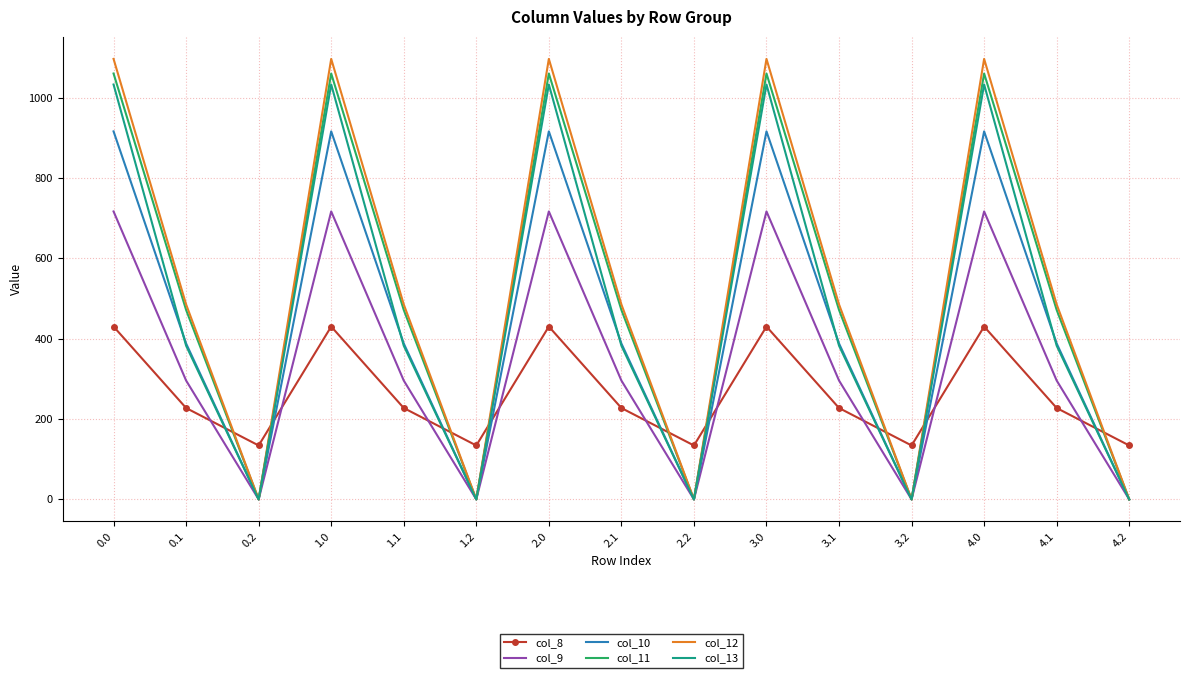

Between which two adjacent categories do col_8 and col_11 first intersect?

0.1 and 0.2